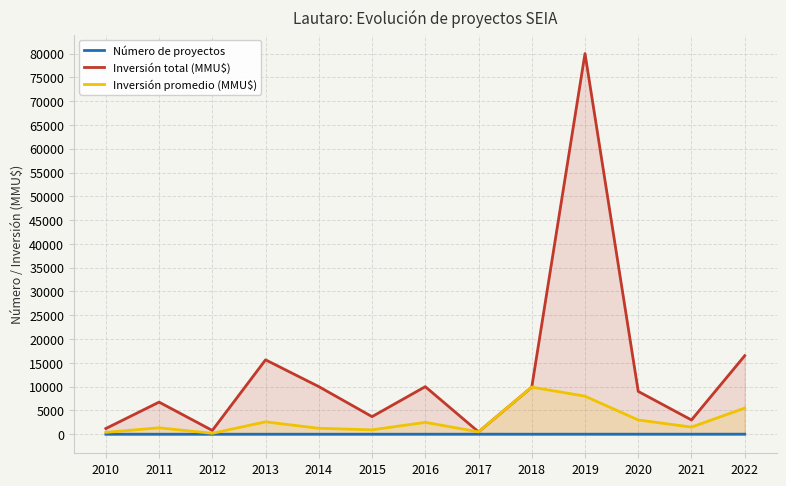

True or false: Número de proyectos and Inversión total (MMU$) cross at least once.

False